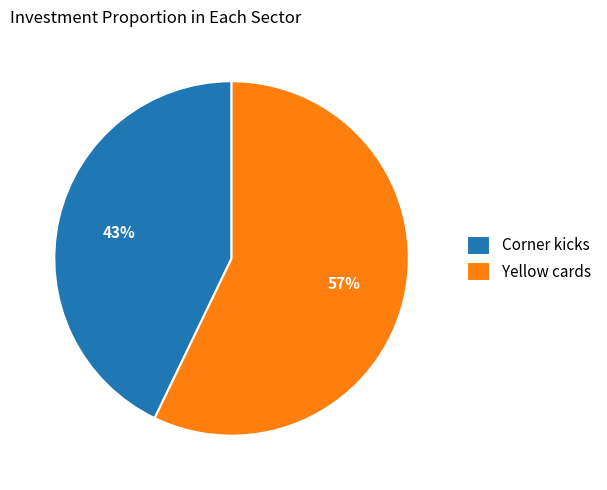

To the nearest percent, what is the difference between the Yellow cards and Corner kicks slice percentages?

14%